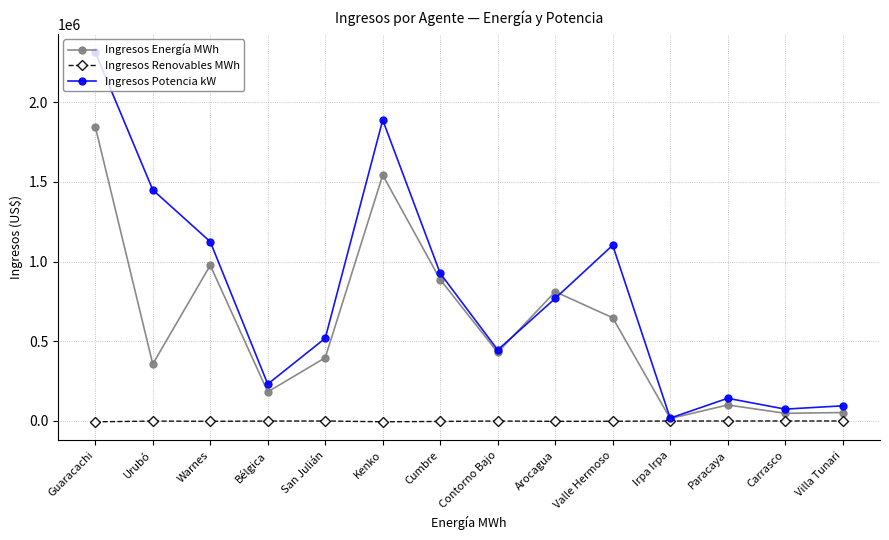

What is the label of the 1st point from the right?

Villa Tunari